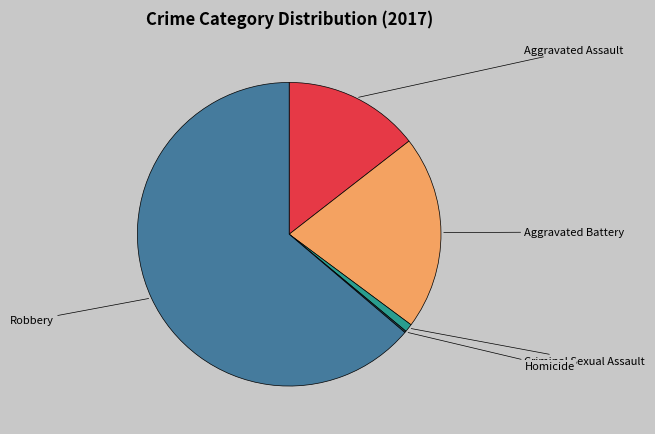

What is the largest slice in the pie chart?

Robbery